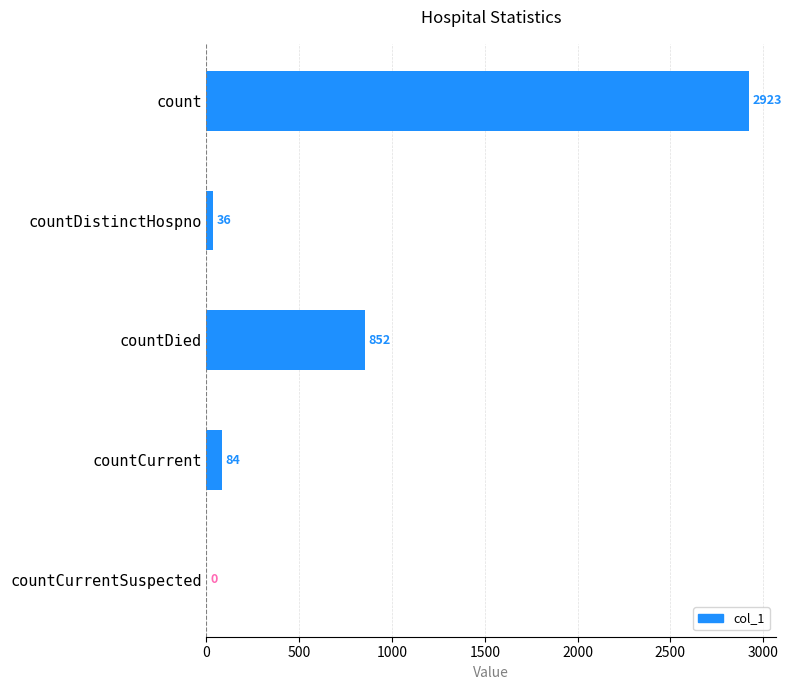

What is the change in value from count to countCurrent?

-2839